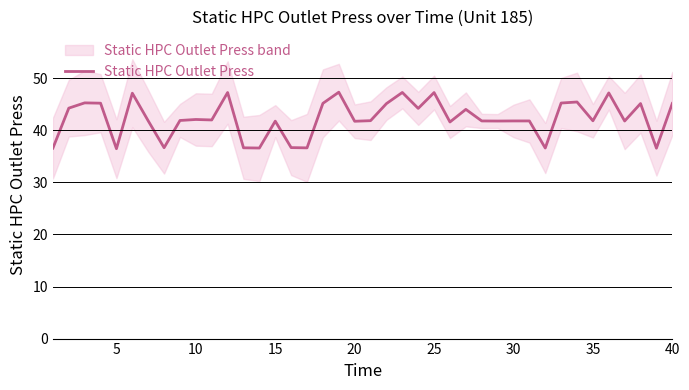

Does the chart display data point markers on the line(s)?

No